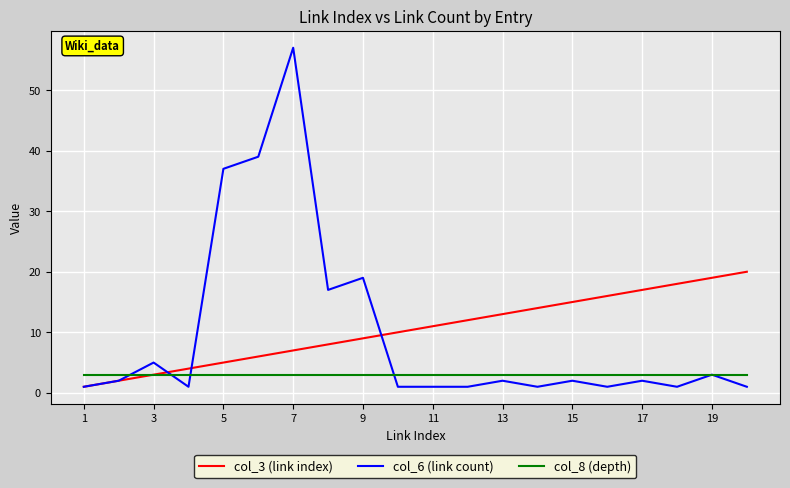

Which series has the largest range (max minus min)?

col_6 (link count)